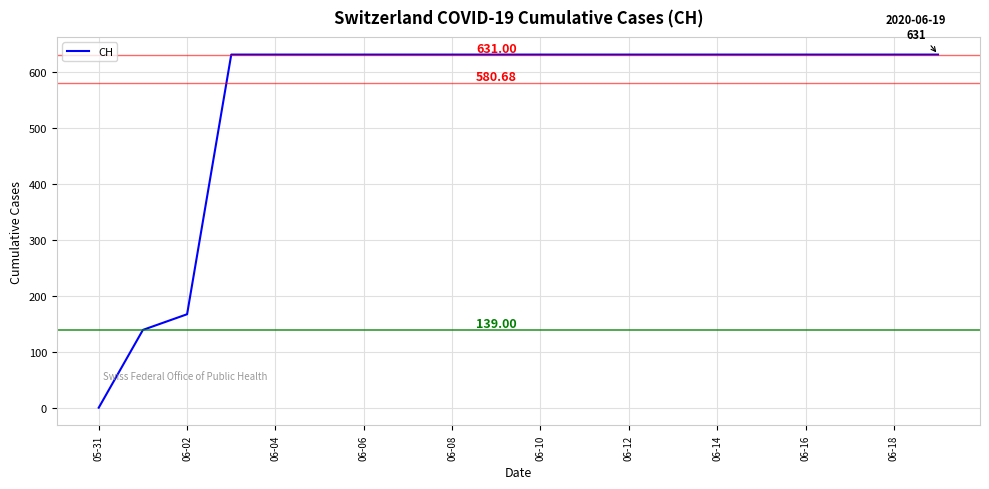

What is the change in value from 05-31 to 06-08?

+631